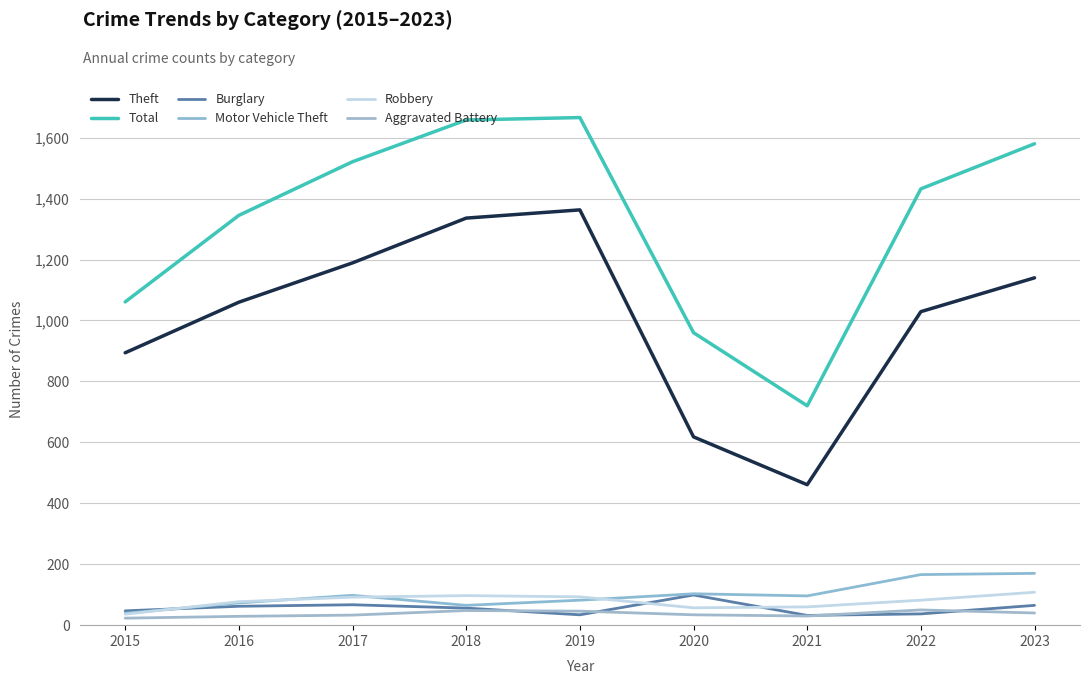

Reading right to left, what are all the values shown in this chart?

Theft: 1140	1029	461	618	1363	1336	1189	1060	894
Total: 1580	1432	720	960	1666	1658	1521	1345	1061
Burglary: 65	37	32	99	34	56	67	62	47
Motor Vehicle Theft: 170	166	96	103	82	65	98	73	39
Robbery: 108	82	60	57	93	97	92	77	36
Aggravated Battery: 40	50	30	34	46	48	33	29	23